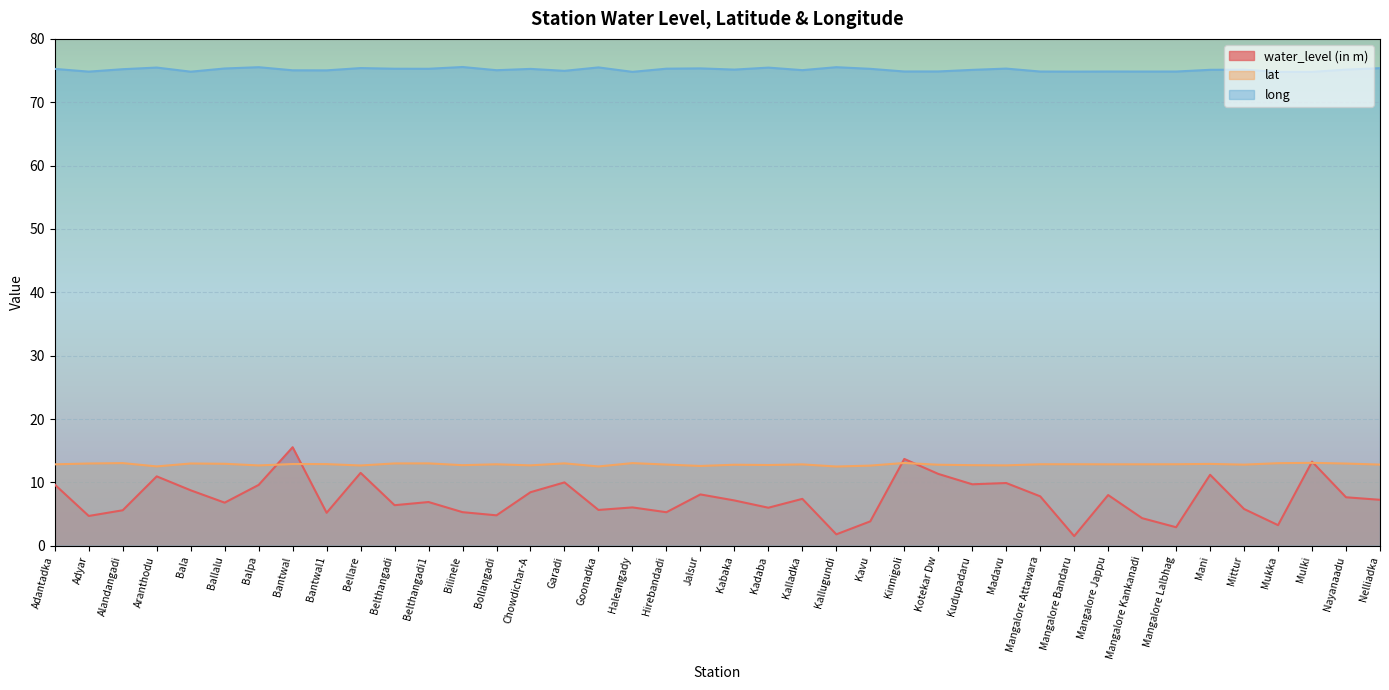

At which category does lat reach its first local peak?

Alandangadi